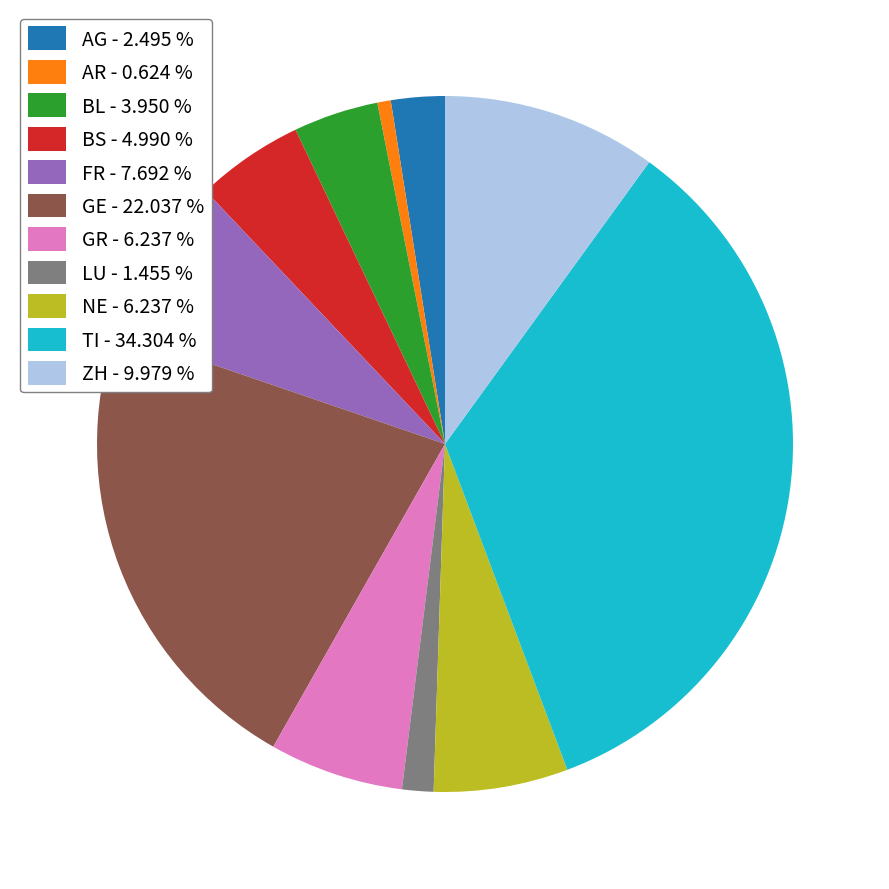

Do AG - 2.495 % and ZH - 9.979 % together represent more than half of the pie?

No